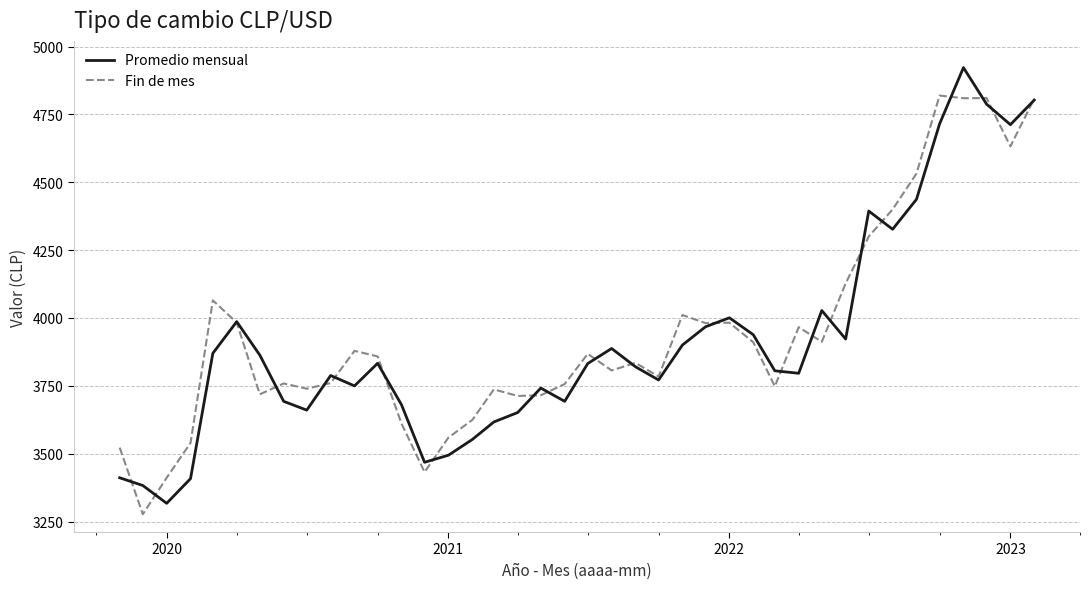

How many series are shown in this chart?

2